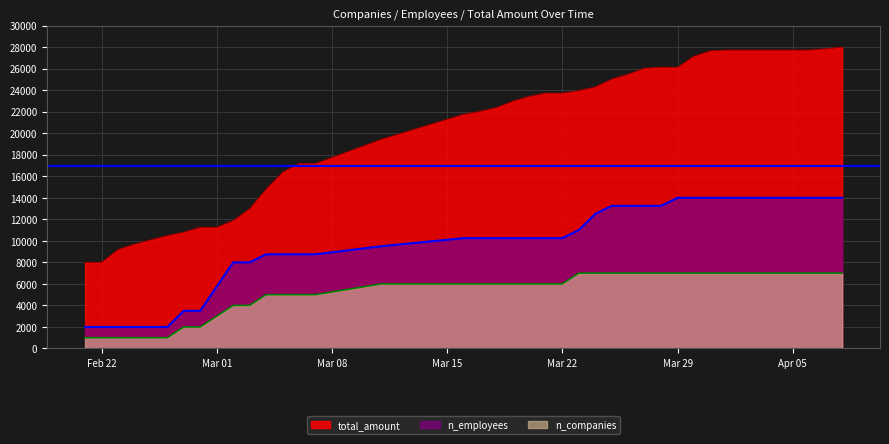

List the series in order of their overall mean, highest first.

total_amount, n_employees, n_companies